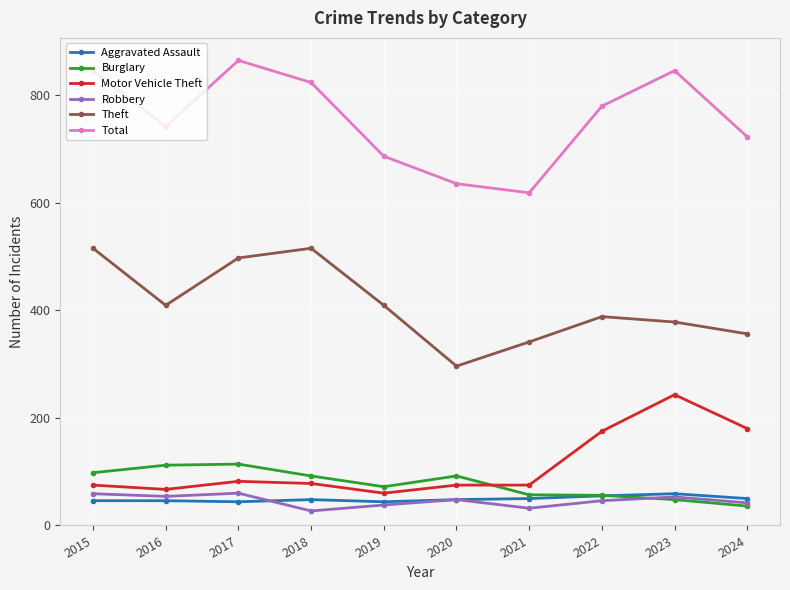

True or false: Theft has more than 0 interior local peaks.

True